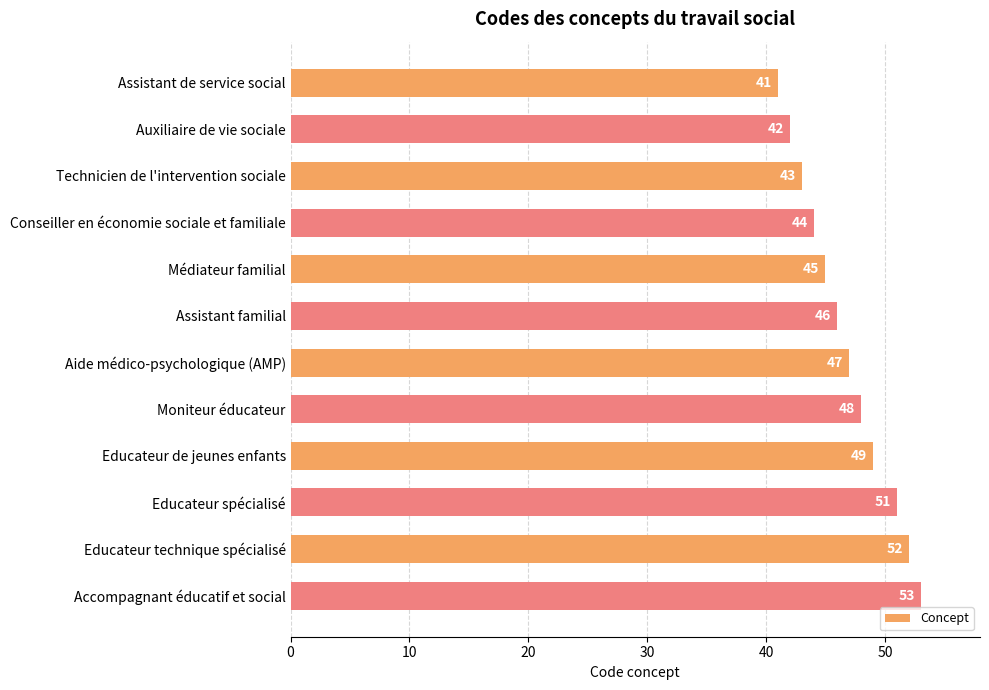

What is the difference between the second highest and minimum values?

11